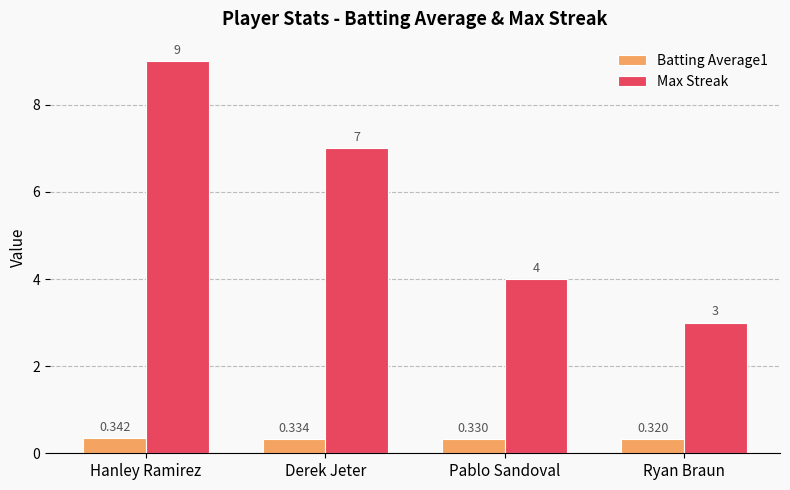

What is the sum of all Max Streak values?

23.0